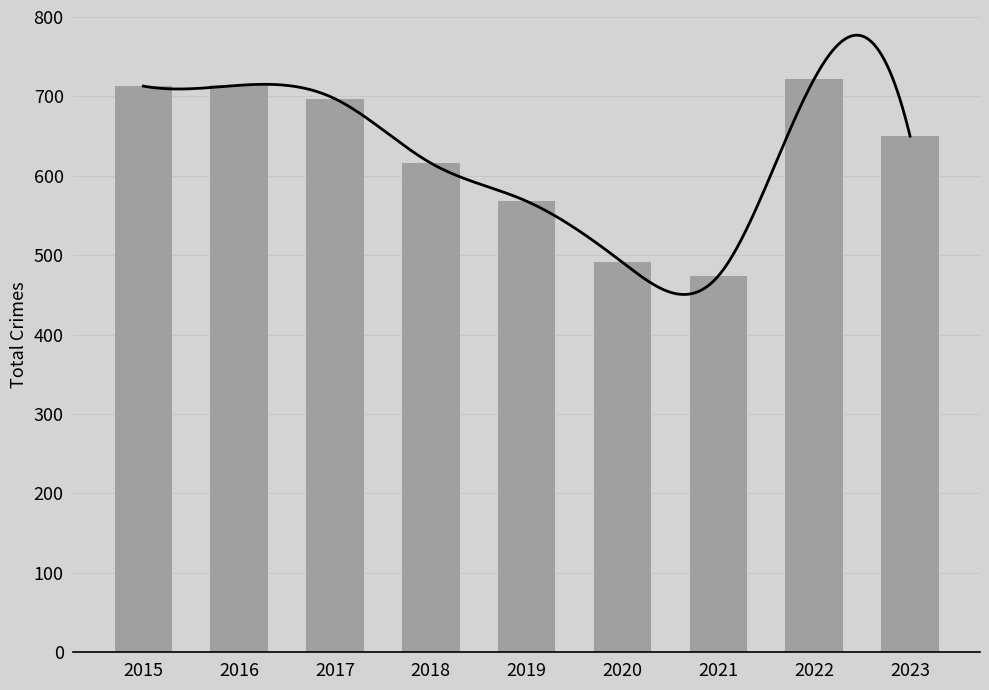

Reading left to right, what are all the values shown in this chart?

713	714	697	616	568	491	474	722	650